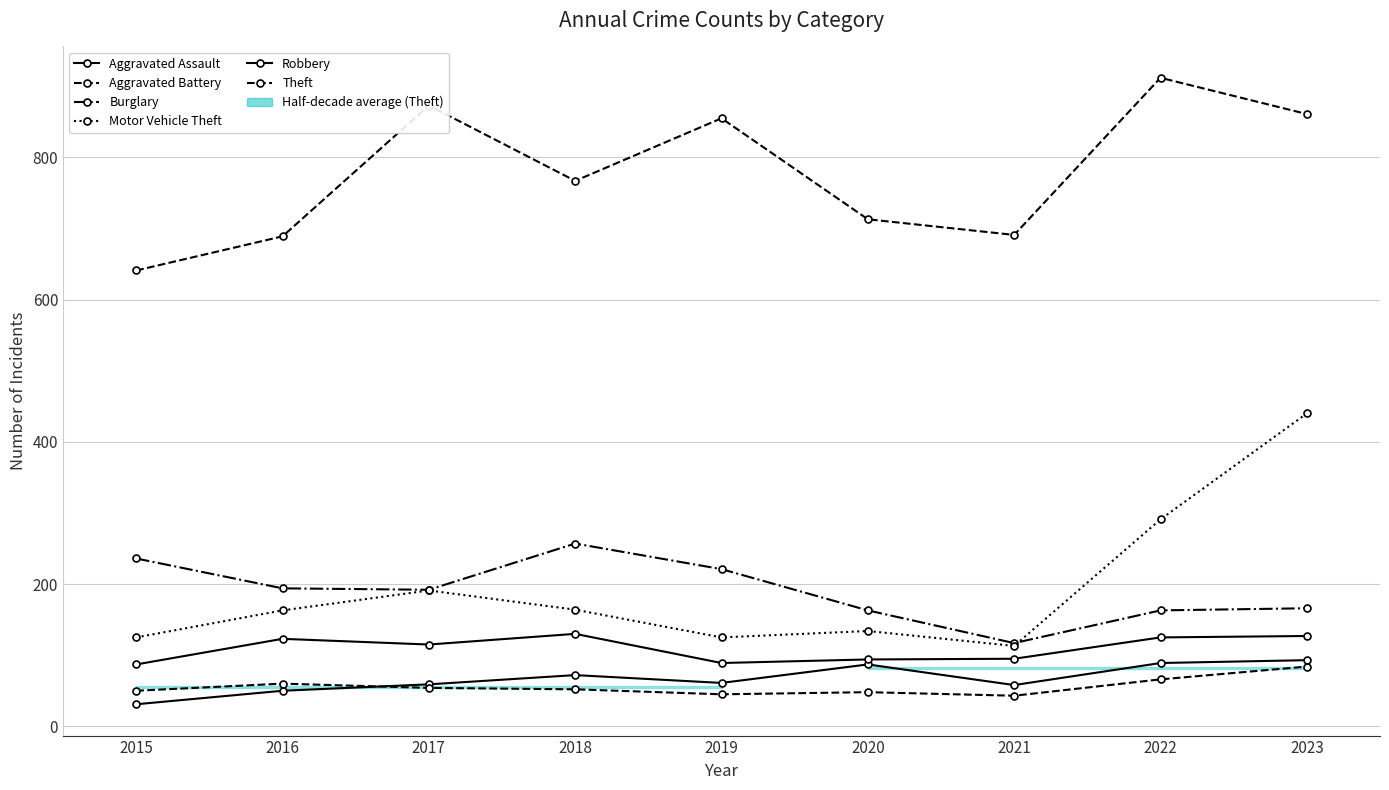

True or false: Aggravated Battery and Robbery intersect in this chart.

False